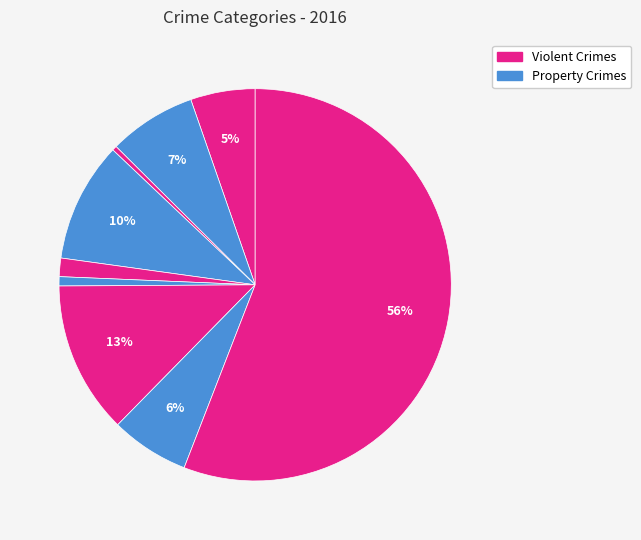

How many segments does this pie chart have?

9